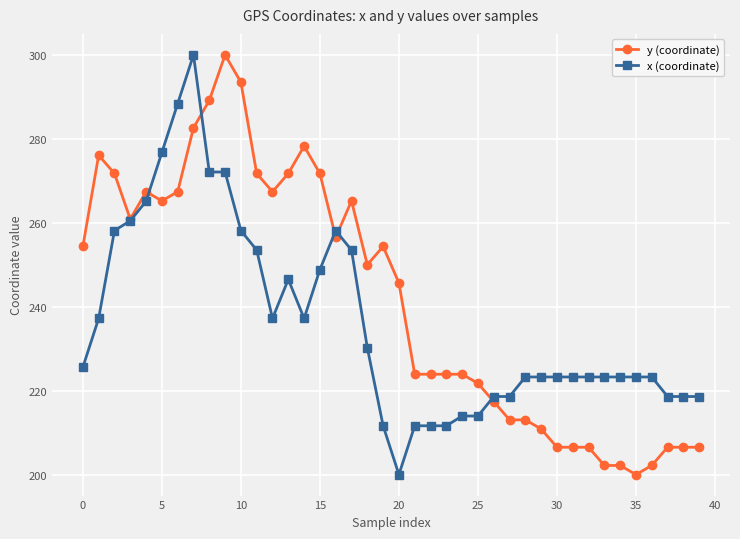

How many distinct data groups are displayed?

2